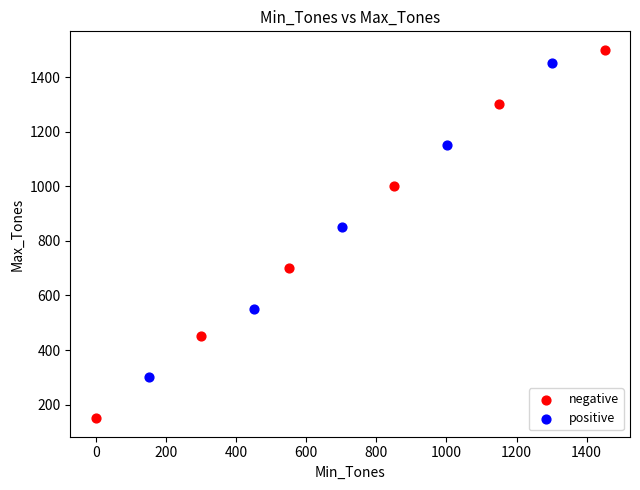

Which series reaches the maximum Y coordinate?

negative